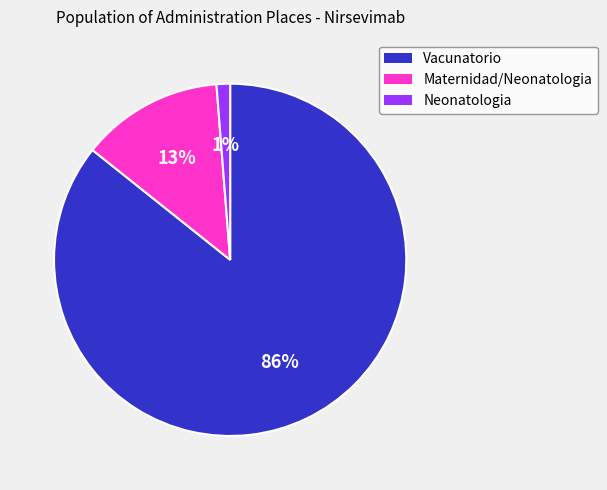

Is the sum of Vacunatorio and Maternidad/Neonatologia greater than half?

Yes